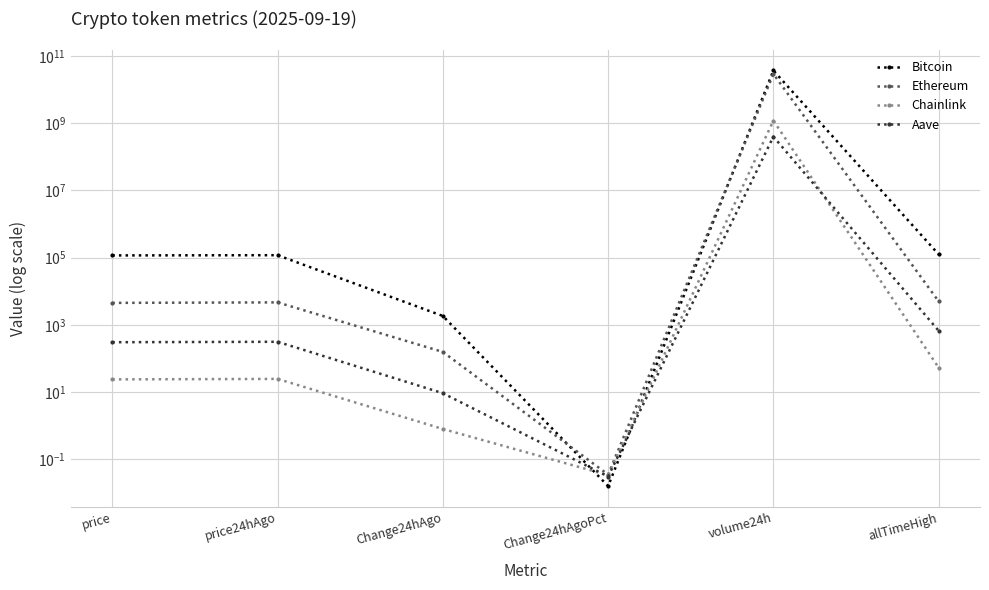

What are all the series names shown in the legend?

Bitcoin, Ethereum, Chainlink, Aave